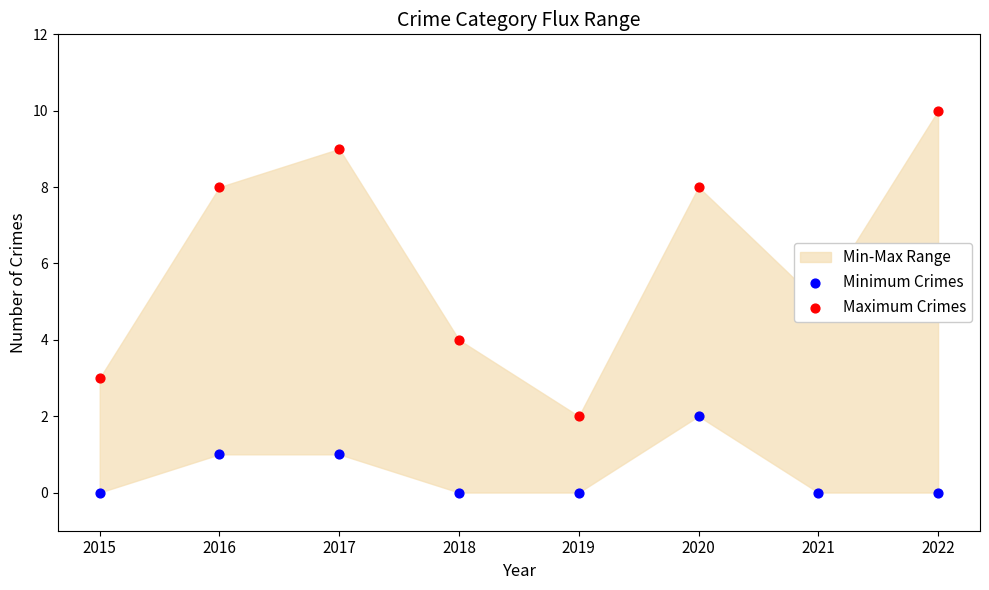

Which series contains the highest Y value?

Maximum Crimes